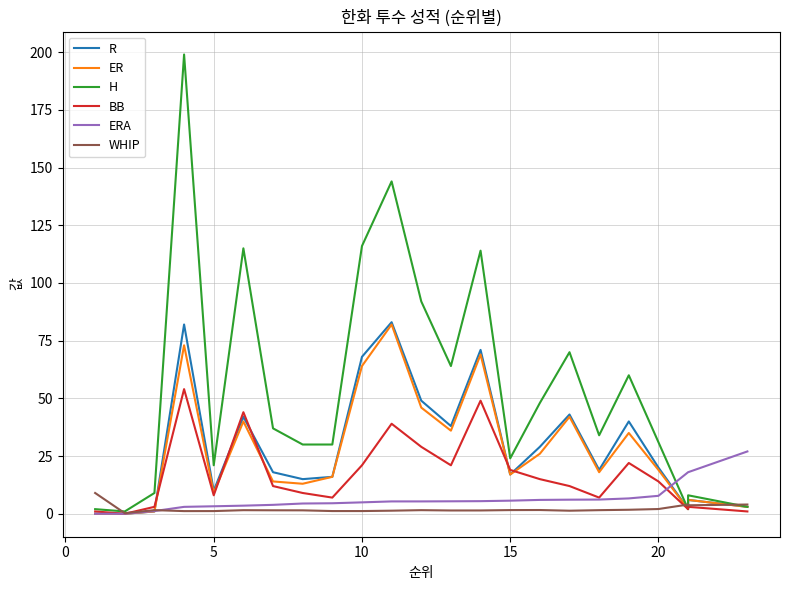

True or false: R and ER cross at least once.

False